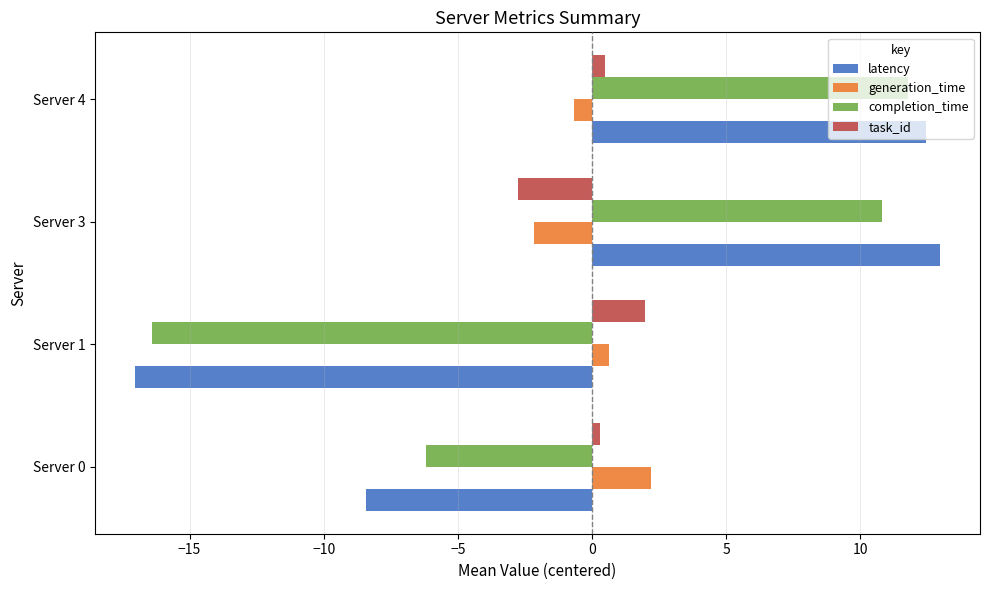

Is the value of task_id at Server 0 greater than the value of generation_time at Server 4?

Yes